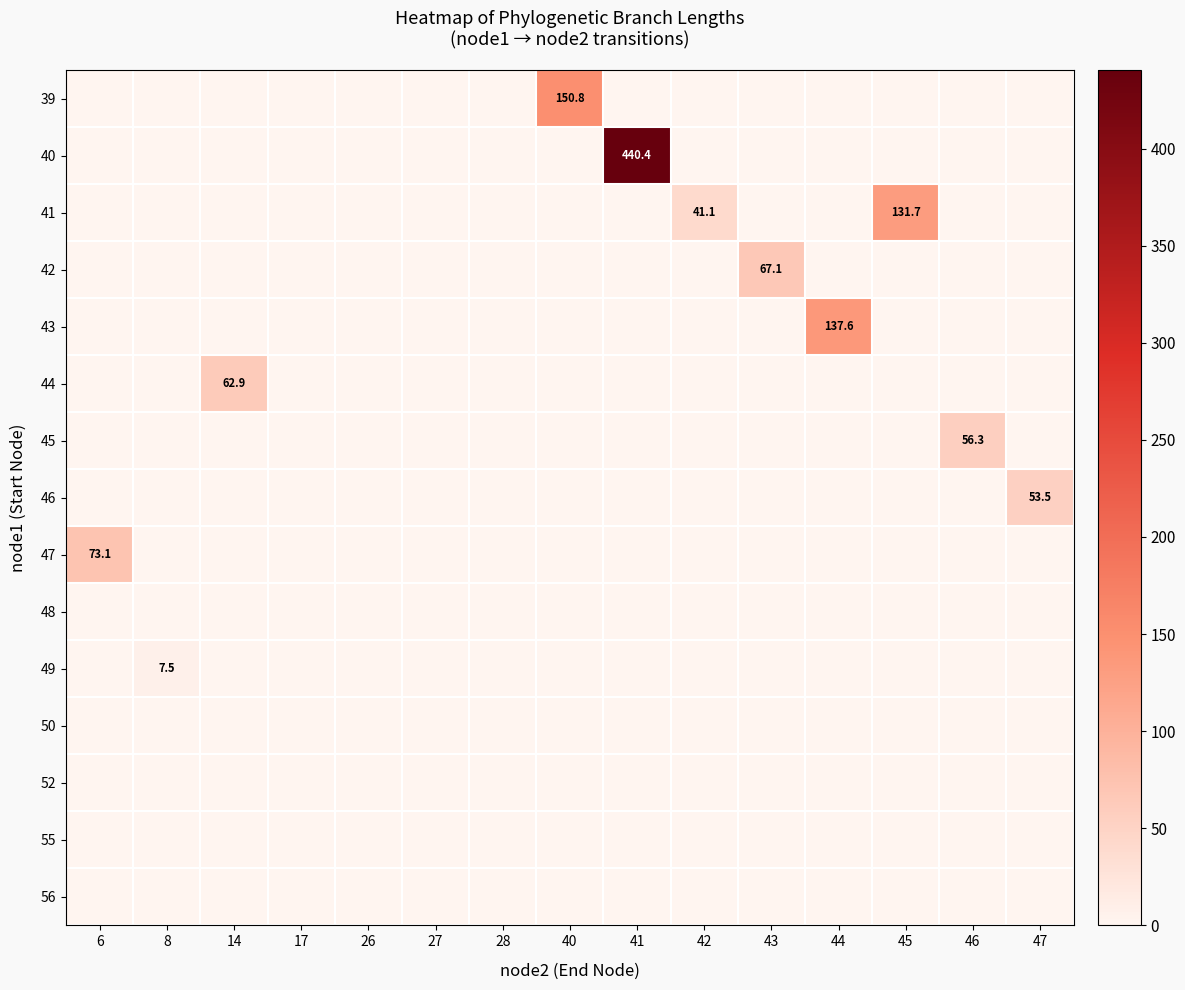

How many distinct data groups are displayed?

15